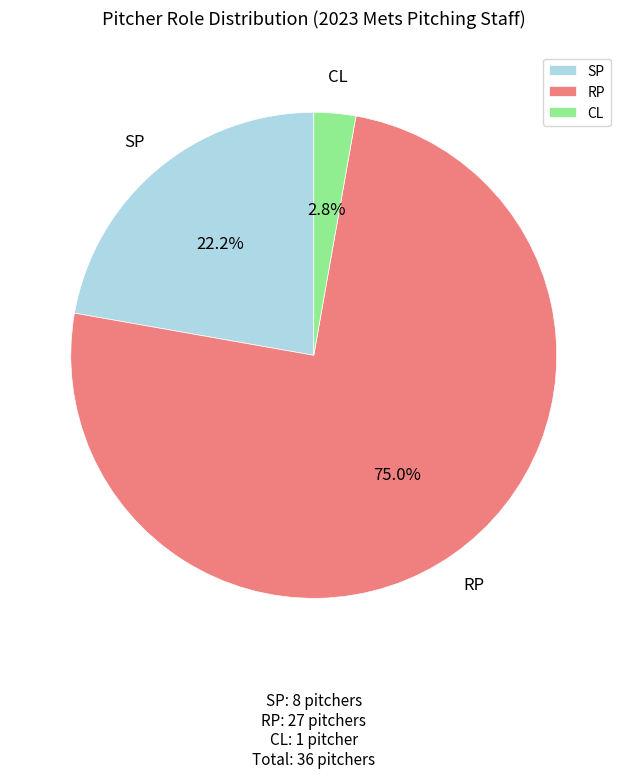

Between RP and CL, which is larger?

RP